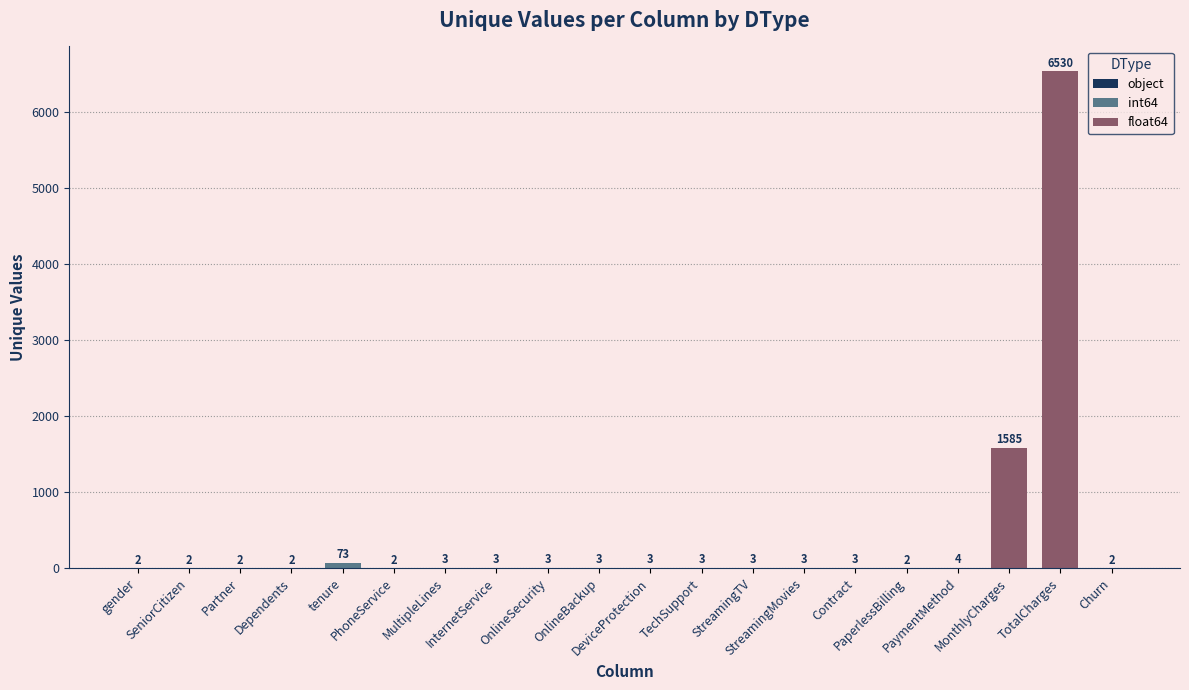

How many bars are there in total?

20